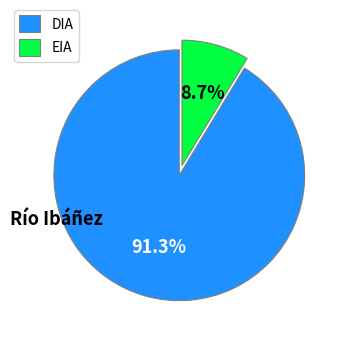

Is it true that EIA is 15% of the pie?

False